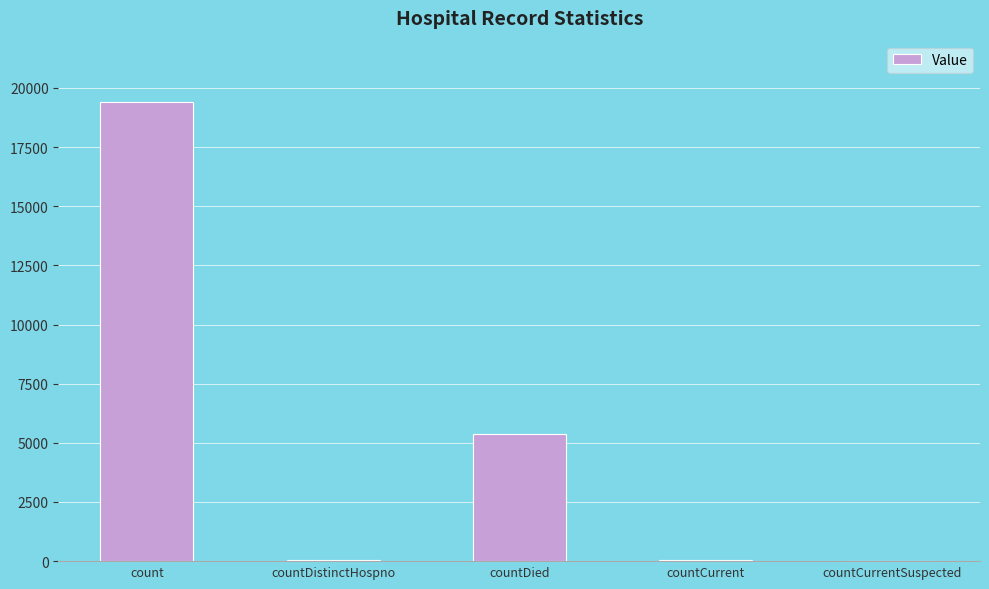

What is the sum of all values?

24878